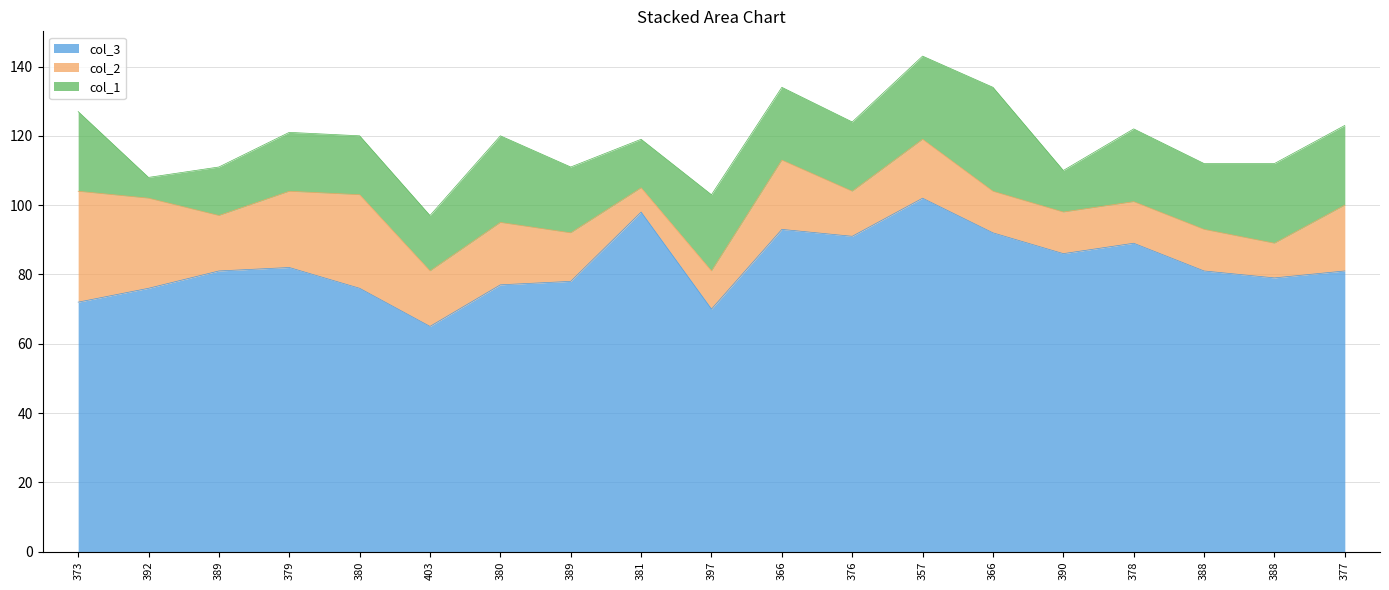

What is the average value of the col_2 series?

17